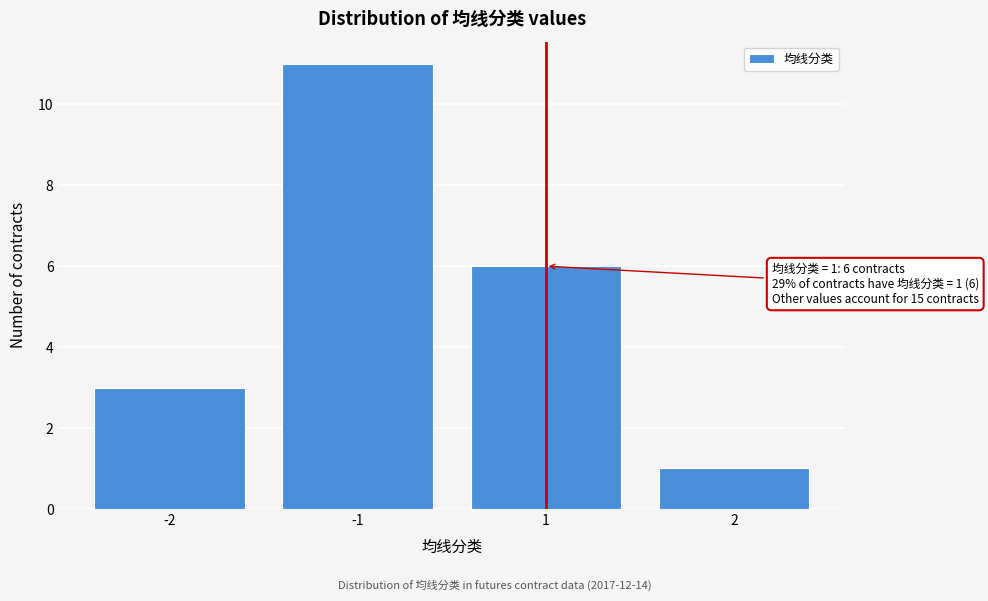

Reading right to left, what are all the values shown in this chart?

2=1	1=6	-1=11	-2=3